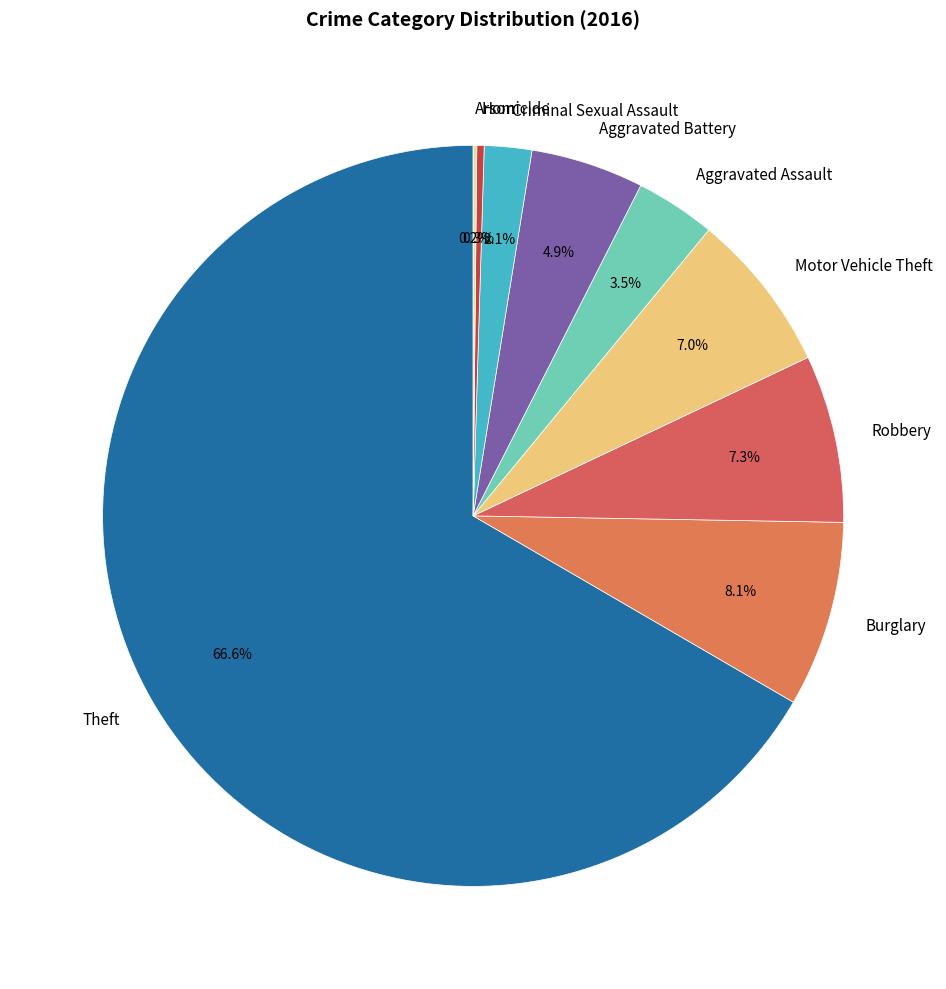

To the nearest percent, what is the combined percentage of Homicide and Aggravated Battery?

5%